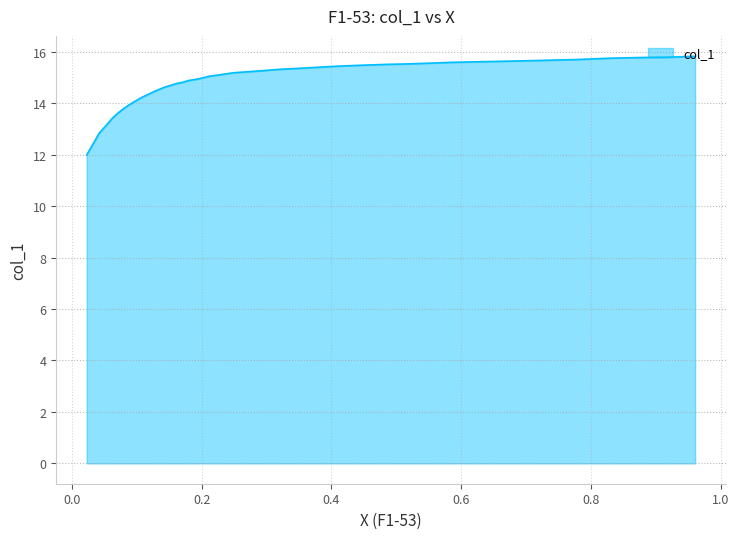

What is the value of the 12th point from the left?

15.5